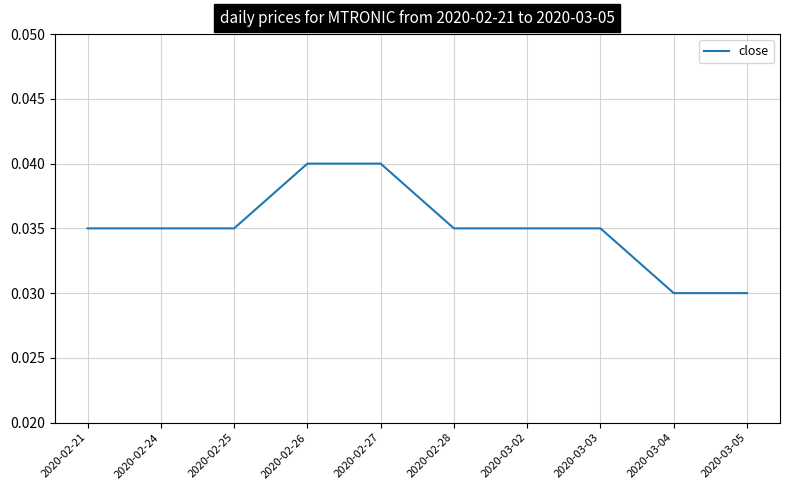

Does the chart have visible grid lines?

Yes